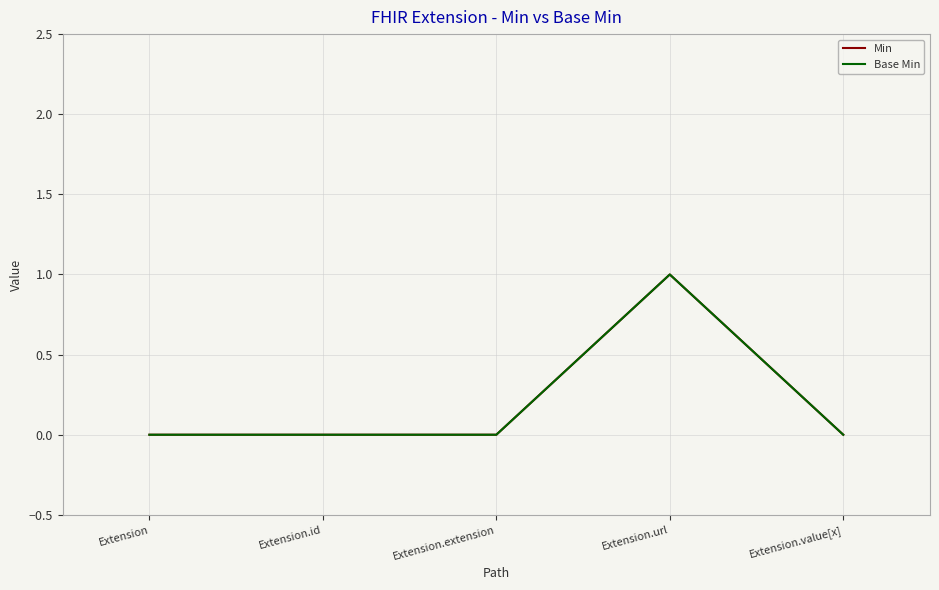

Rank the series at Extension.value[x] from lowest to highest value.

Min, Base Min